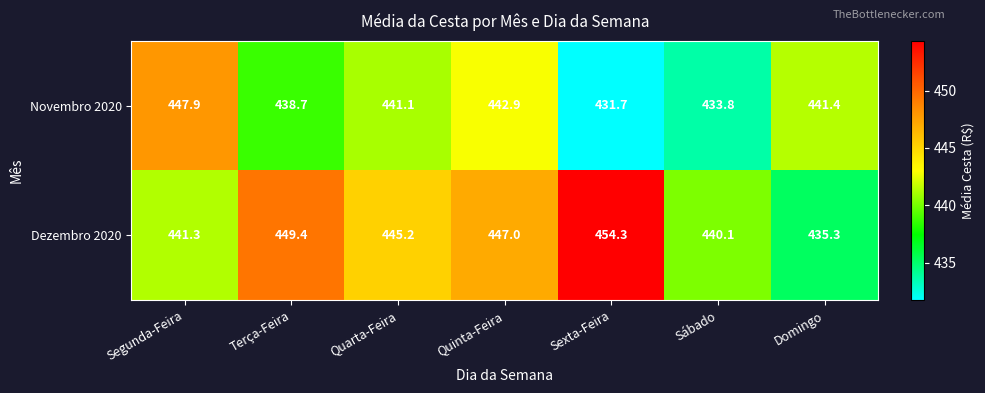

What is the difference between the Novembro 2020 values at Domingo and Segunda-Feira?

6.5